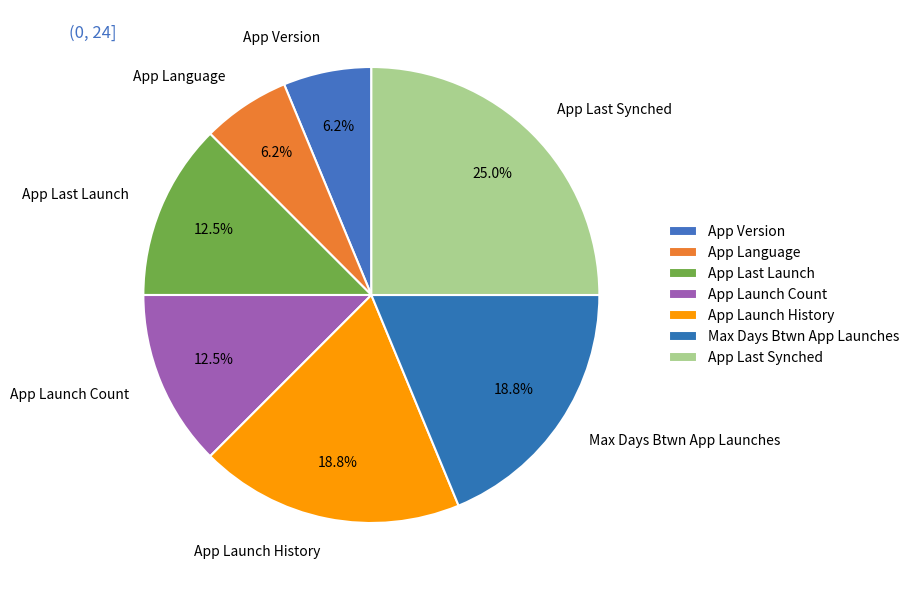

How many slices are in this pie chart?

7